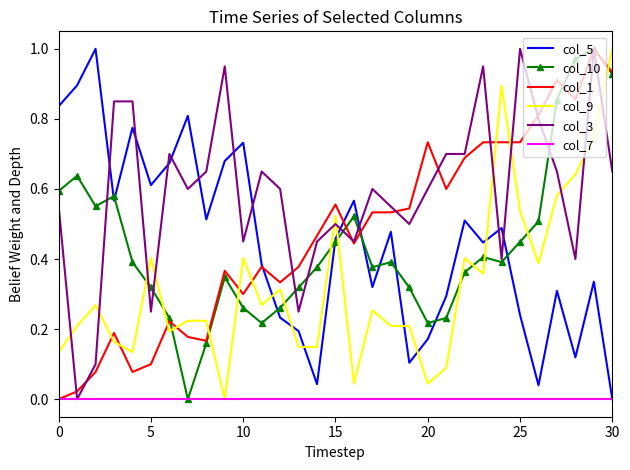

True or false: col_9 and col_3 cross at least once.

True